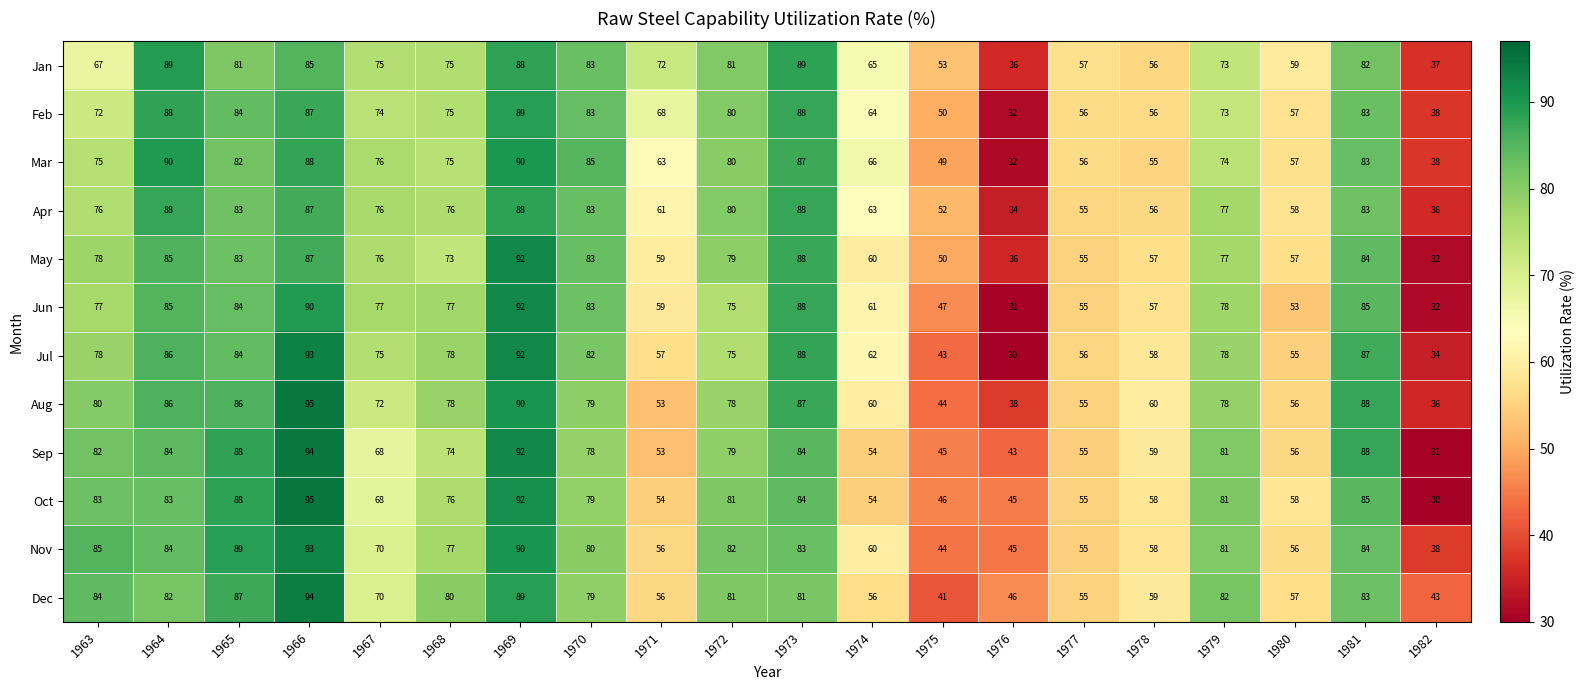

At which category is the sum across all series the highest?

1966